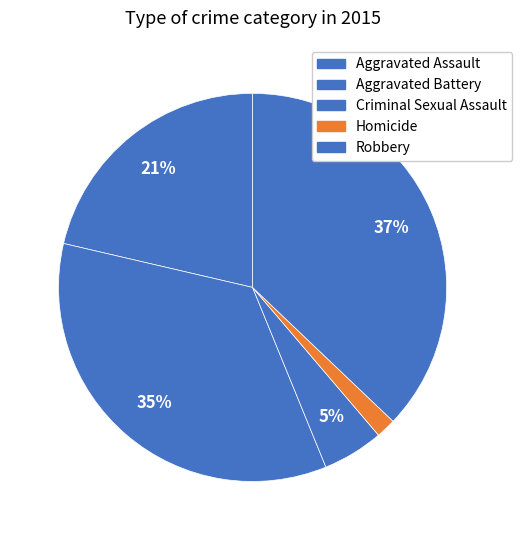

To the nearest percent, what portion does Aggravated Battery represent?

35%